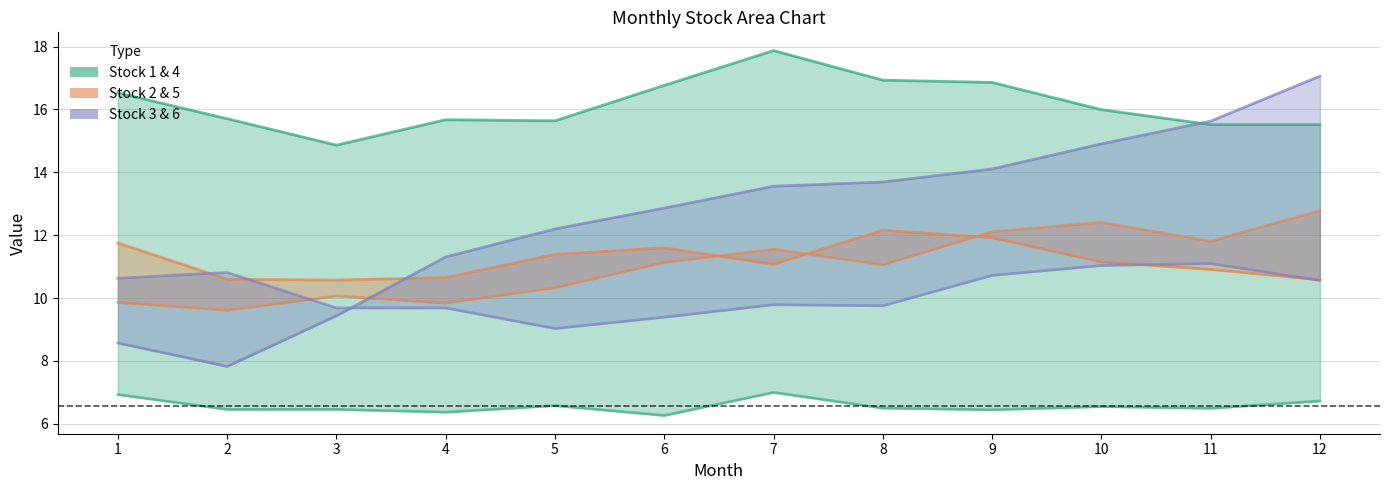

Is it true that Stock 2 equals 9.8 at 4?

True